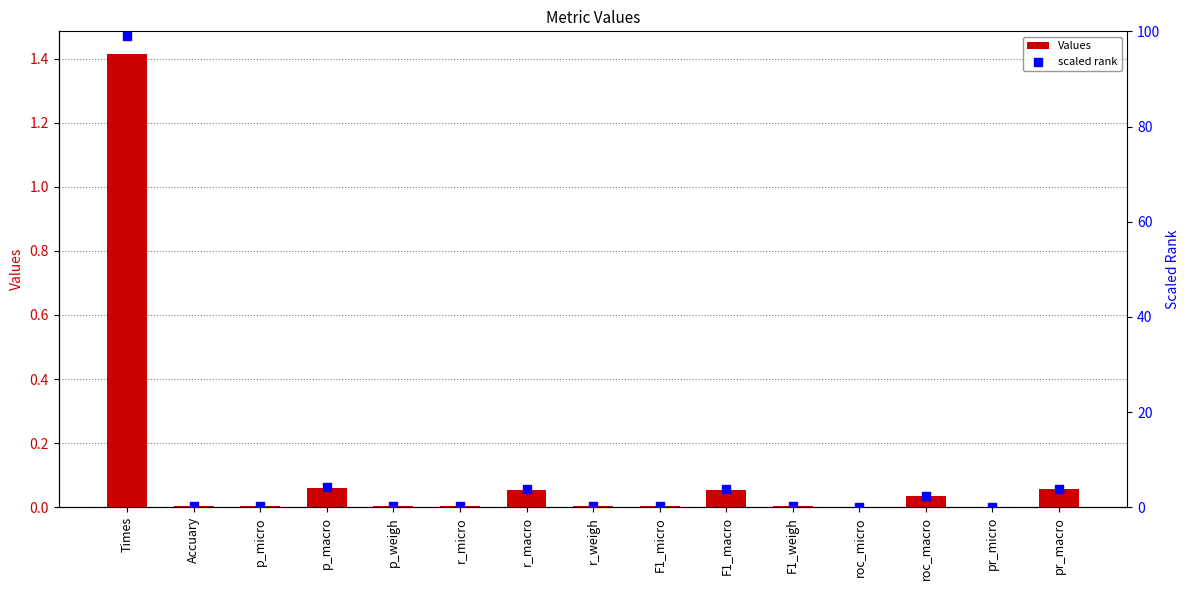

Is the value of scaled rank at F1_micro greater than the value of Values at Times?

No